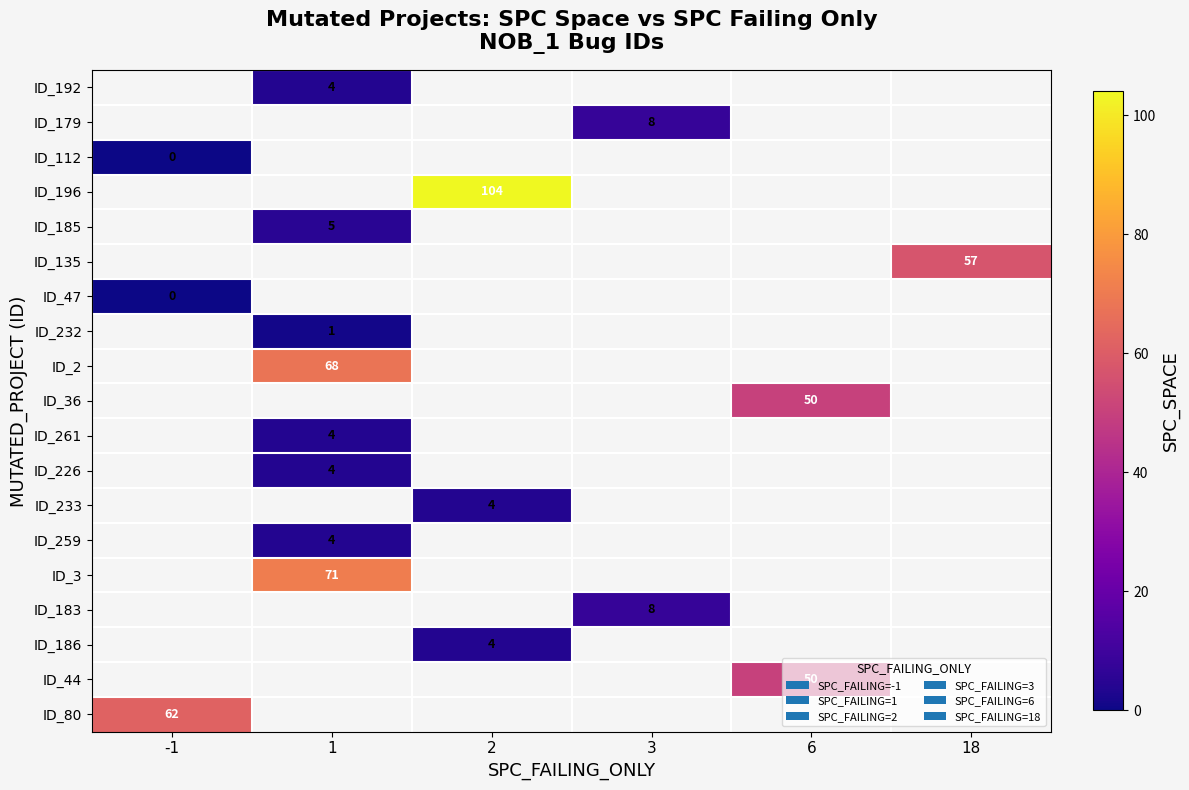

Count the number of categories in the chart.

6